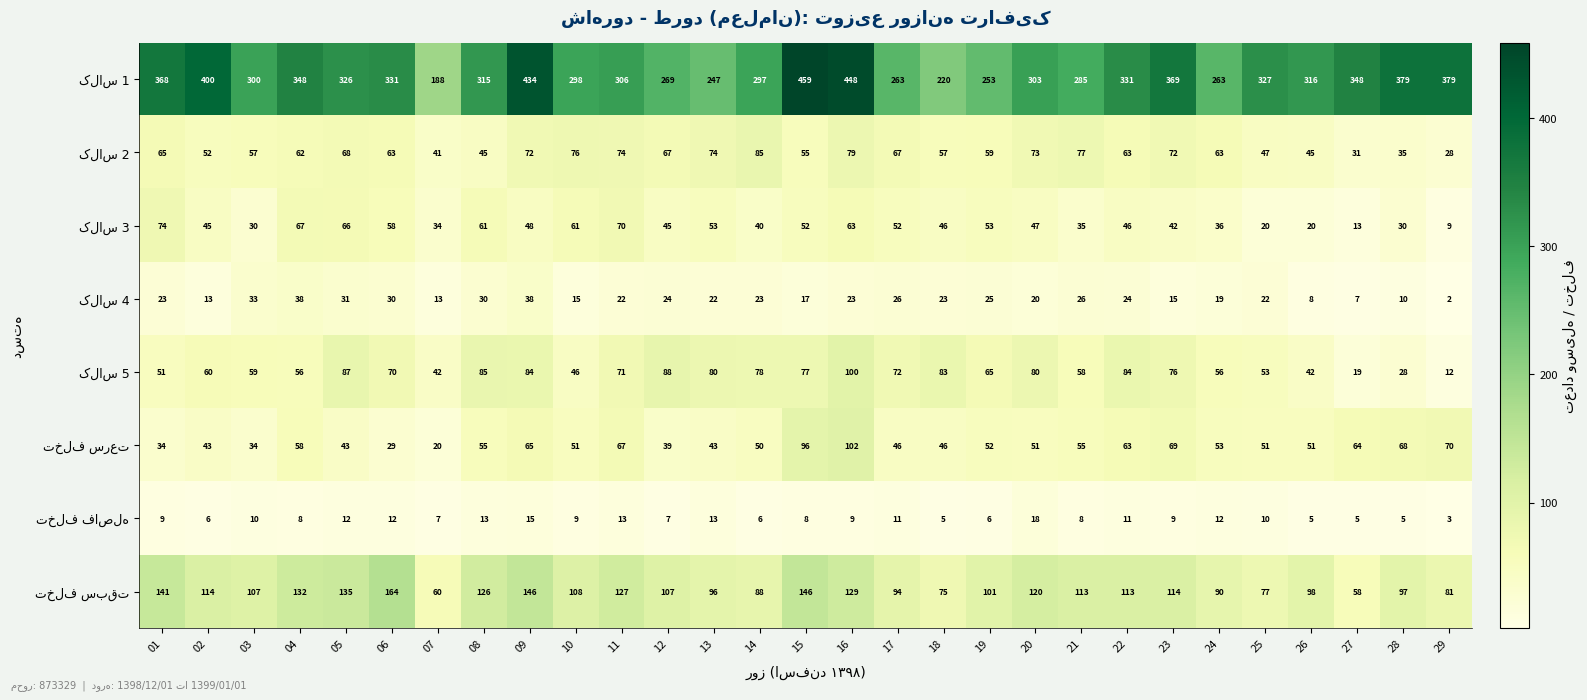

What is the total value across all series at 02?

733